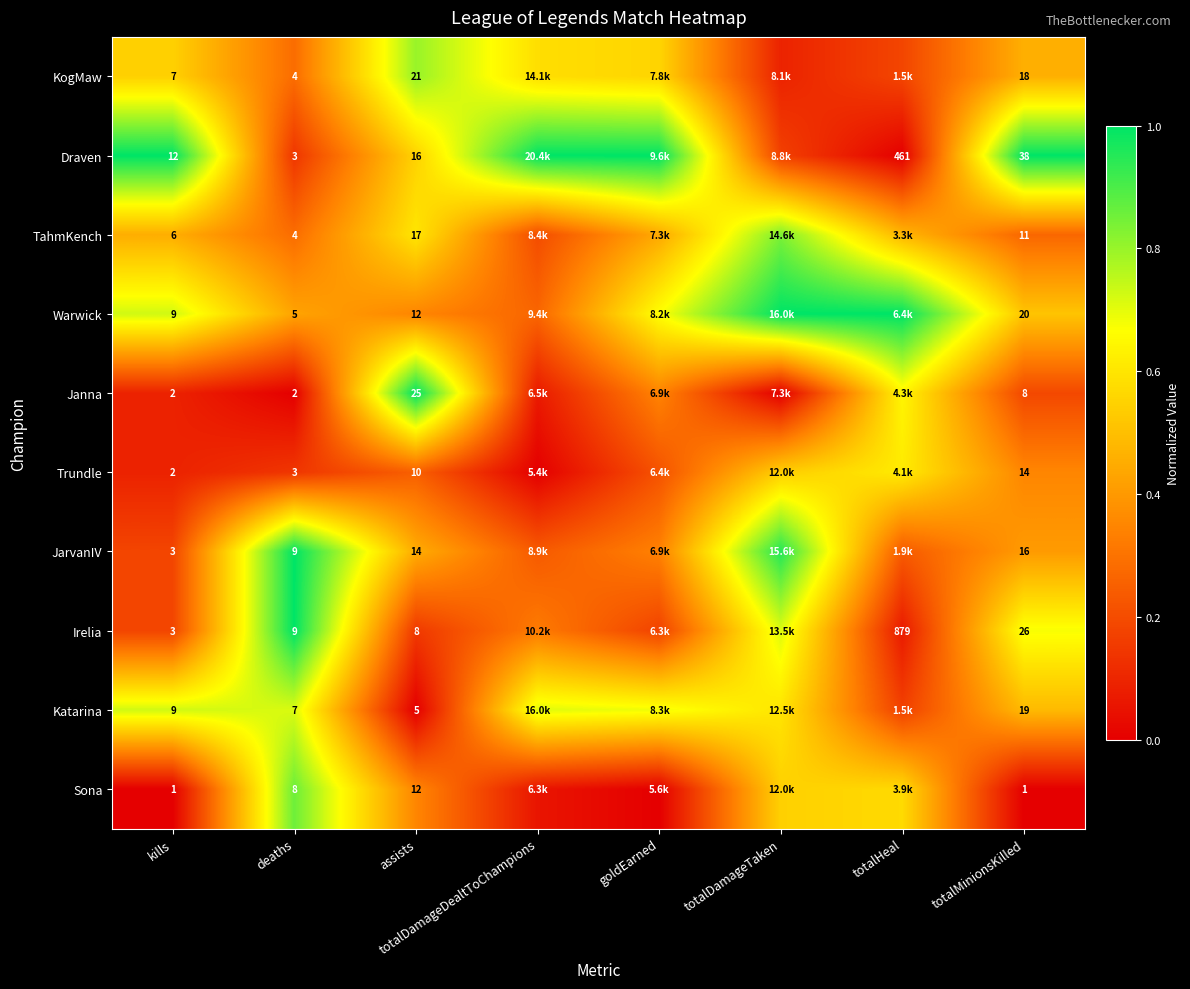

What is the maximum value for Draven?

1.0